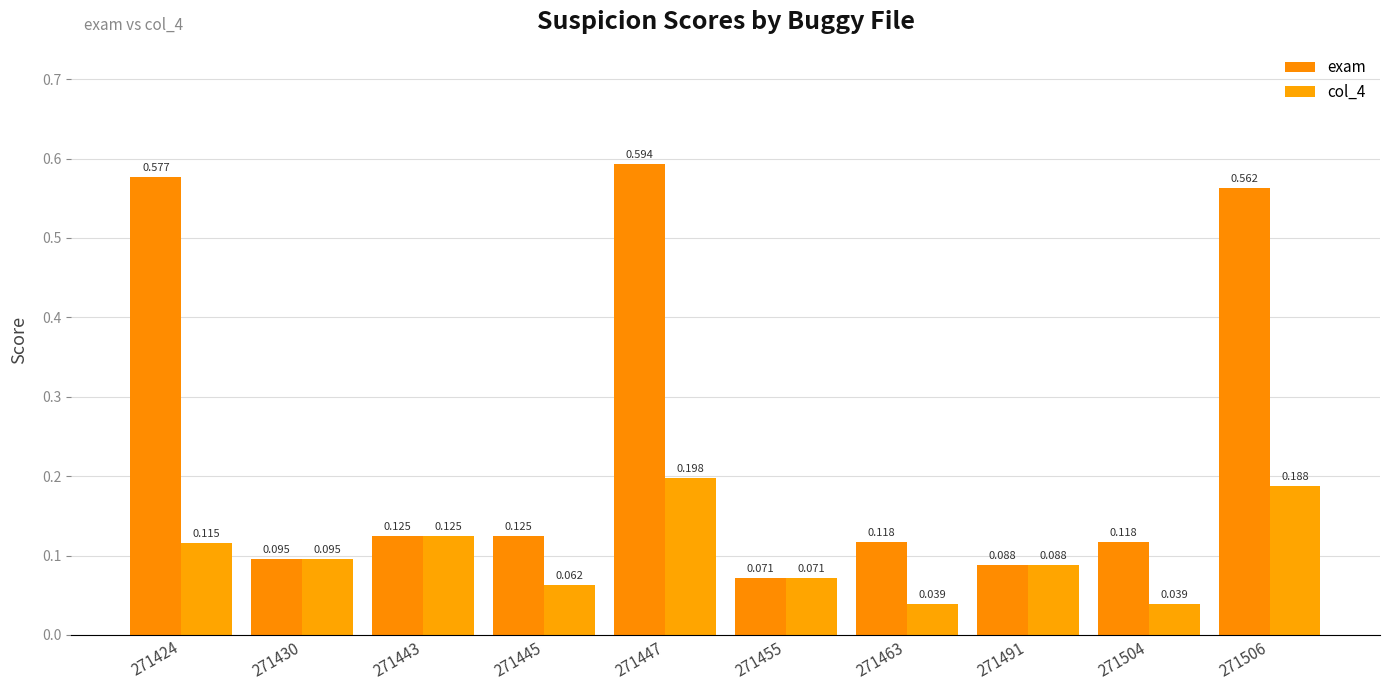

What is the value of the col_4 bar at the 10th from the left?

0.2